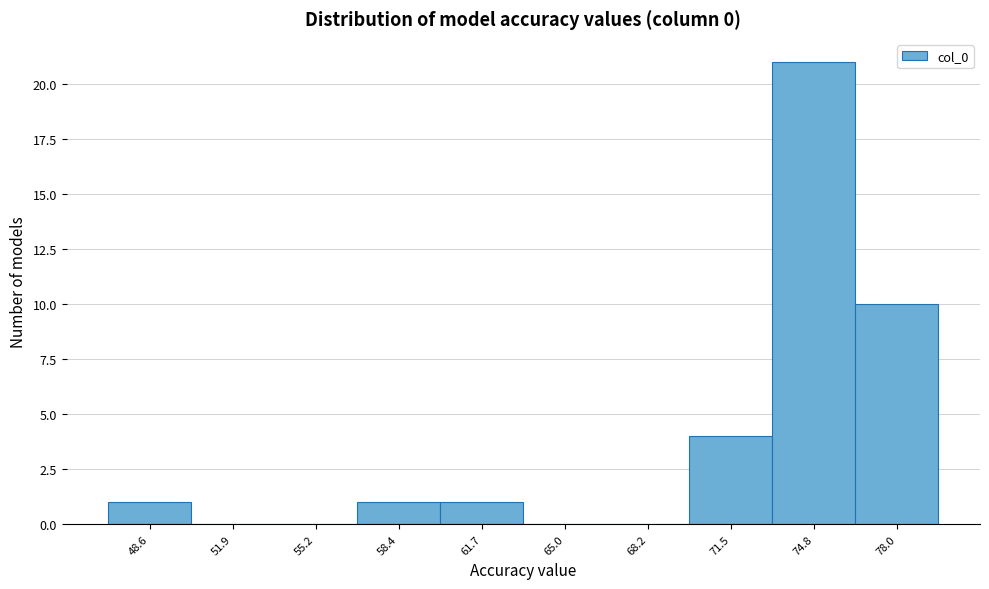

Reading left to right, list every bar in this chart as the range it spans on the x-axis followed by its height. Neither the bar edges nor the heights are printed on the chart, so give them approximately, as read against the axes.

47.0 to 50.5: 1
50.5 to 53.5: 0
53.5 to 57.0: 0
57.0 to 60.0: 1
60.0 to 63.5: 1
63.5 to 66.5: 0
66.5 to 70.0: 0
70.0 to 73.0: 4
73.0 to 76.5: 21
76.5 to 79.5: 10